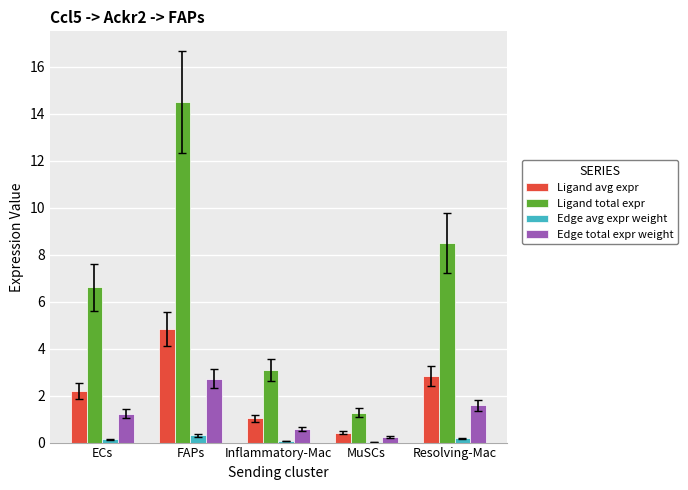

True or false: Ligand avg expr has a value of 0.5 at Inflammatory-Mac.

False